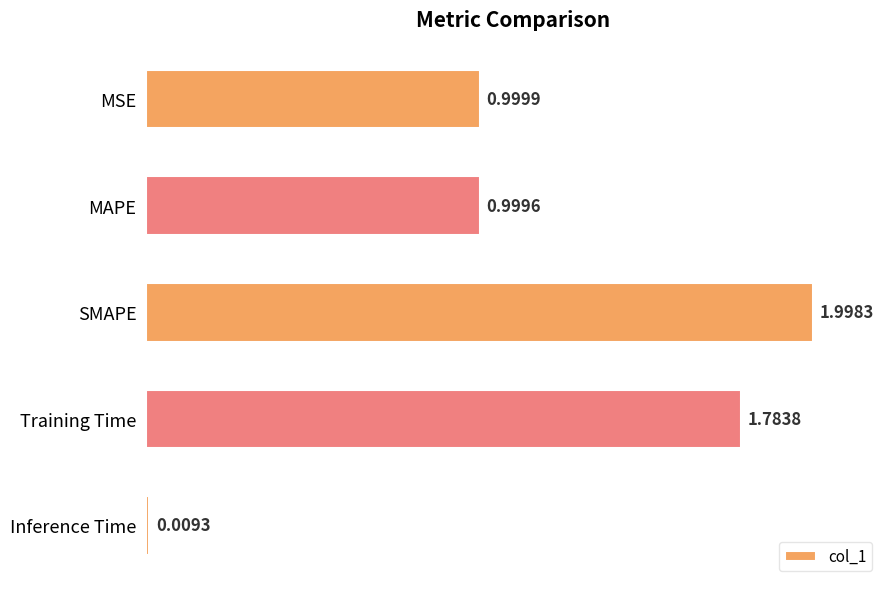

Which category has the highest value across all series?

SMAPE